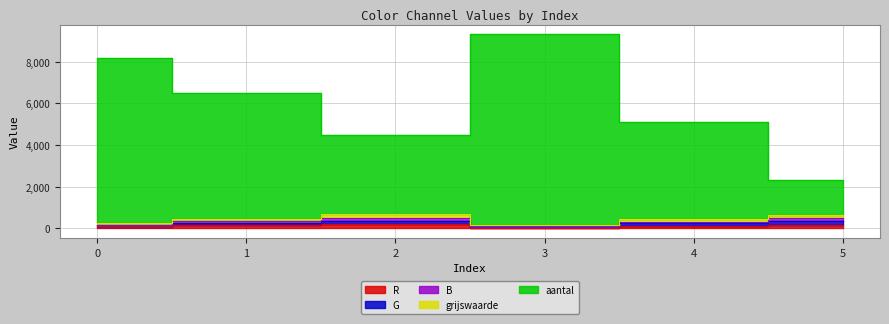

Reading left to right, extract all data points from this chart.

R: 0=80.0	1=145.0	2=200.0	3=39.0	4=108.0	5=163.0
G: 0=237.1	1=469.6	2=677.0	3=165.9	4=436.0	5=649.2
B: 0=174.0	1=347.0	2=502.0	3=119.0	4=319.0	5=480.0
grijswaarde: 0=140.0	1=264.0	2=372.0	3=93.0	4=237.0	5=345.0
aantal: 0=8181.0	1=6517.1	2=4488.7	3=9316.1	4=5124.3	5=2341.1